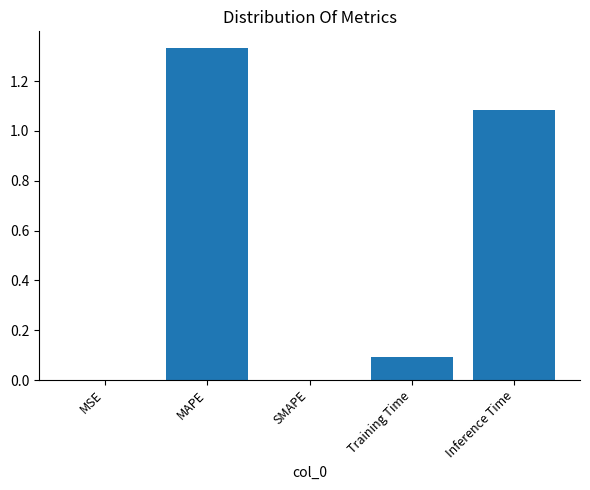

The chart shows a value of 0.0 at MSE. True or false?

True